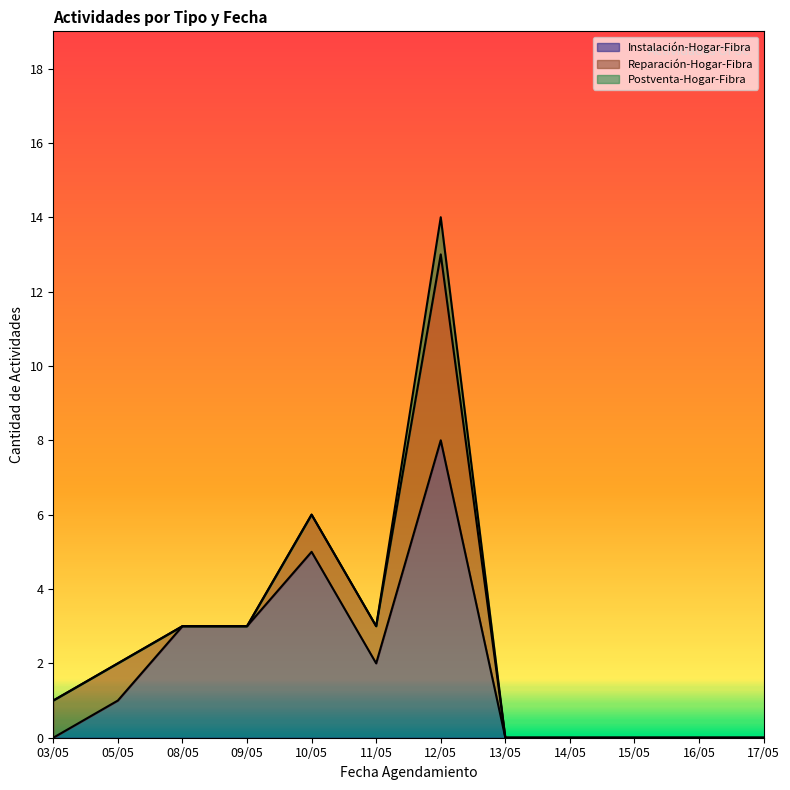

True or false: Reparación-Hogar-Fibra has a value of -1 at 17/05.

False